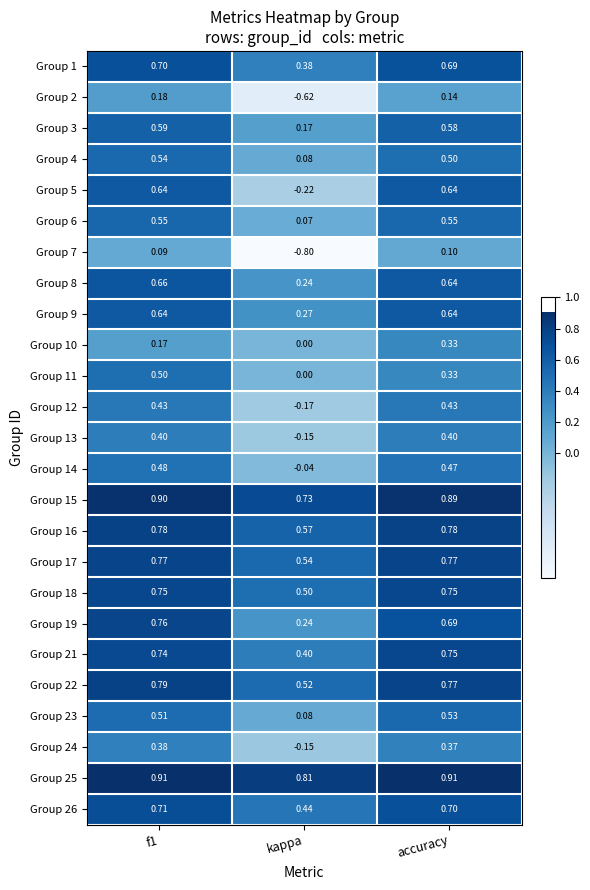

At which label is Group 11 closest to 0?

kappa